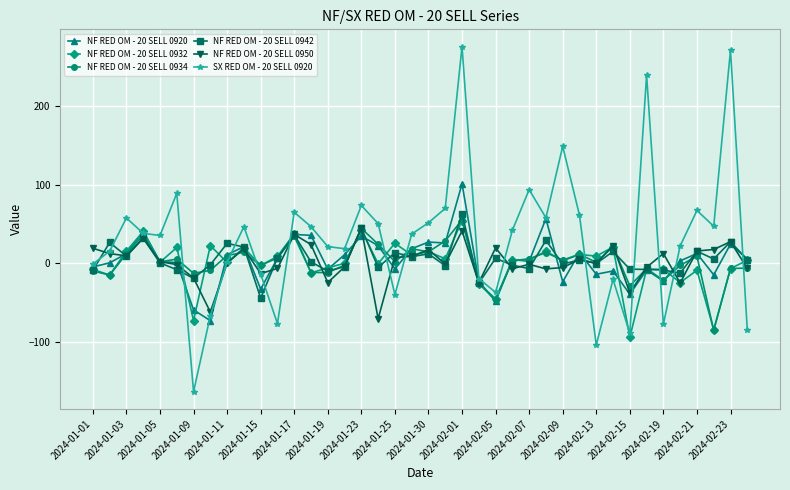

How many data points does each series have?

40